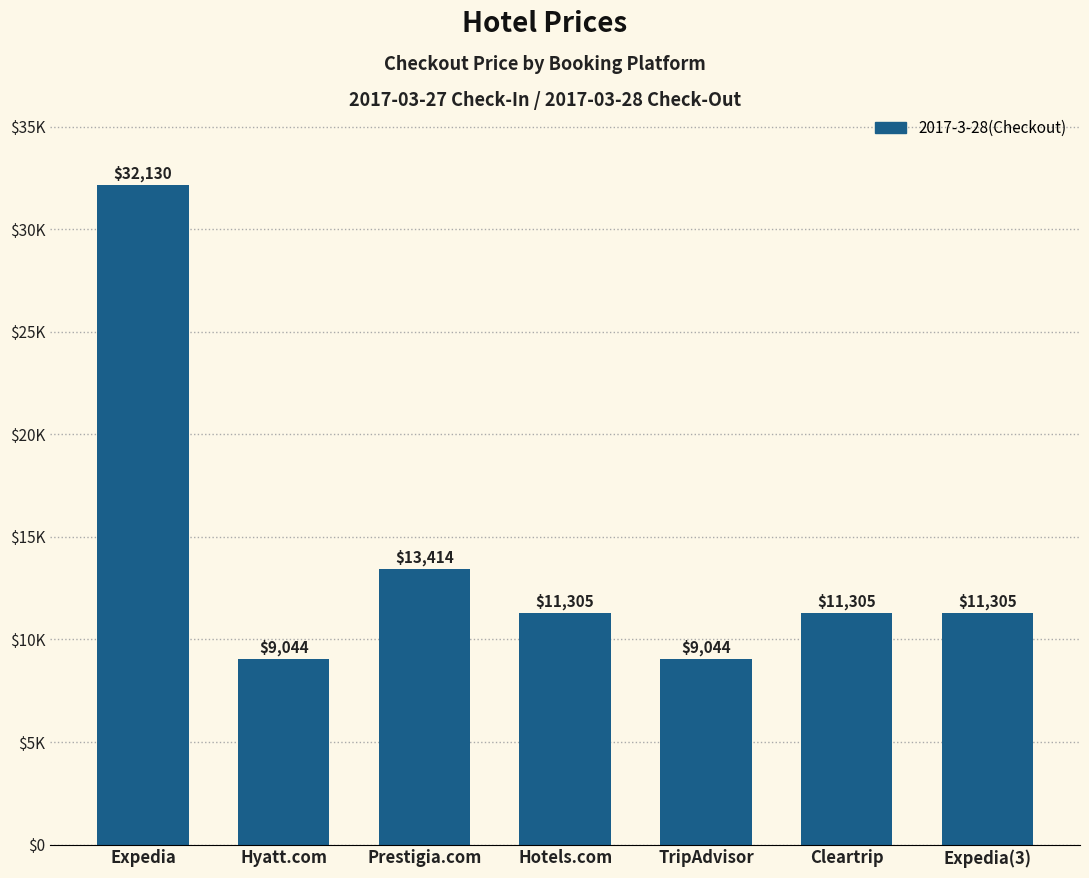

Does the chart contain any negative values?

No